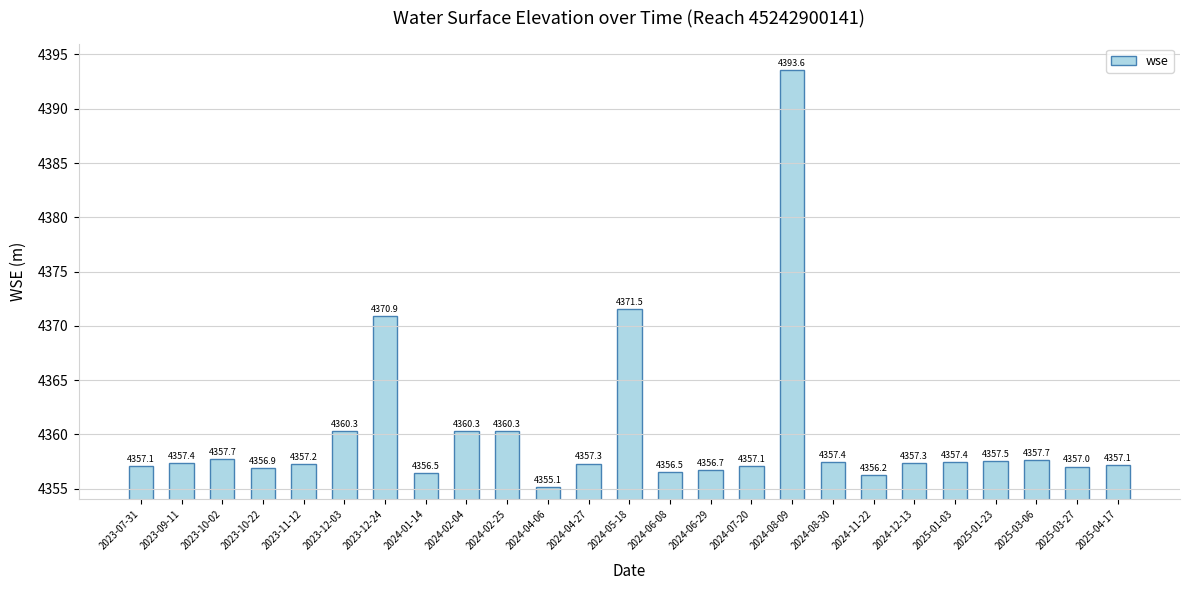

What is the label of the 9th bar from the right?

2024-08-09